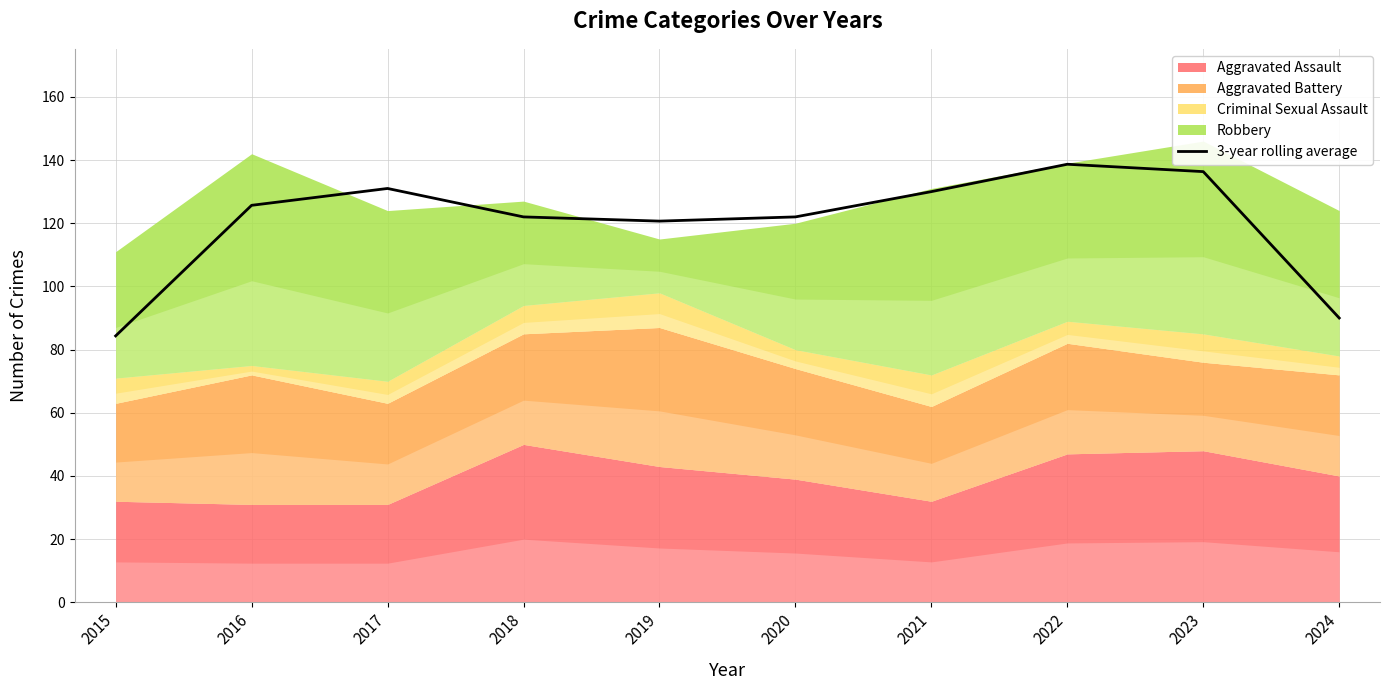

List the labels in order of value, largest first.

2022, 2023, 2017, 2021, 2016, 2020, 2018, 2019, 2024, 2015